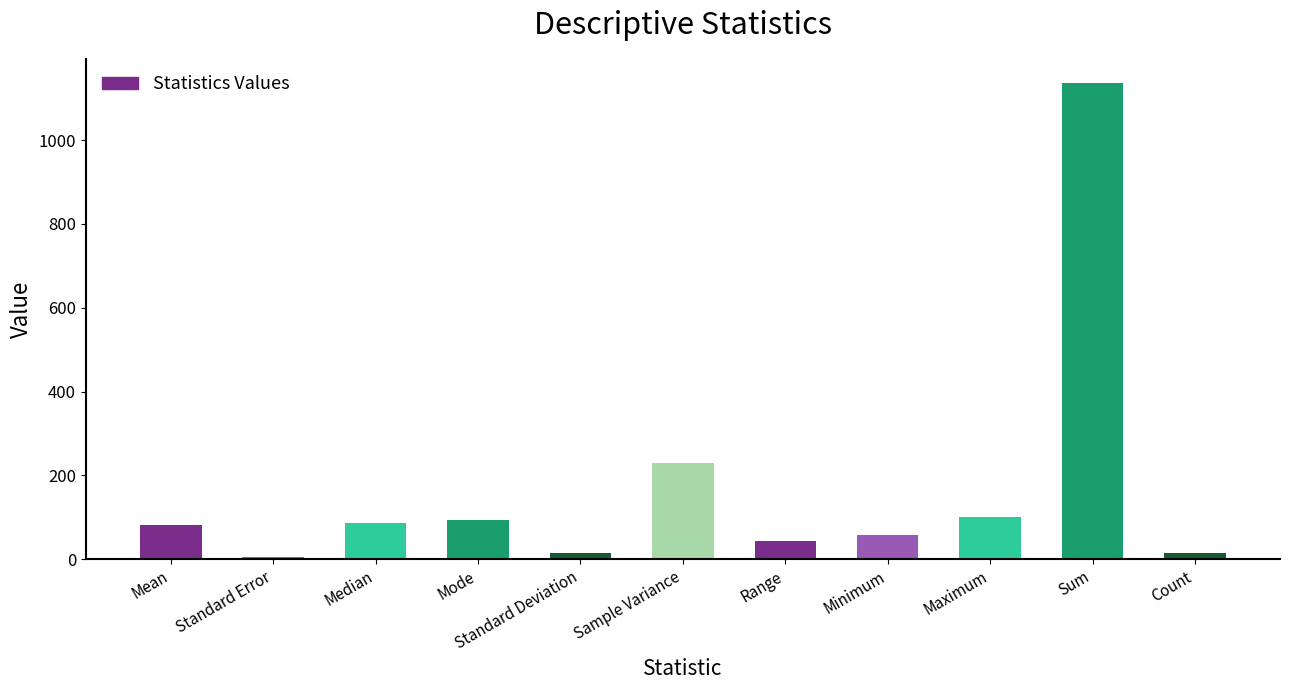

The value at Minimum is 58.0. True or false?

True